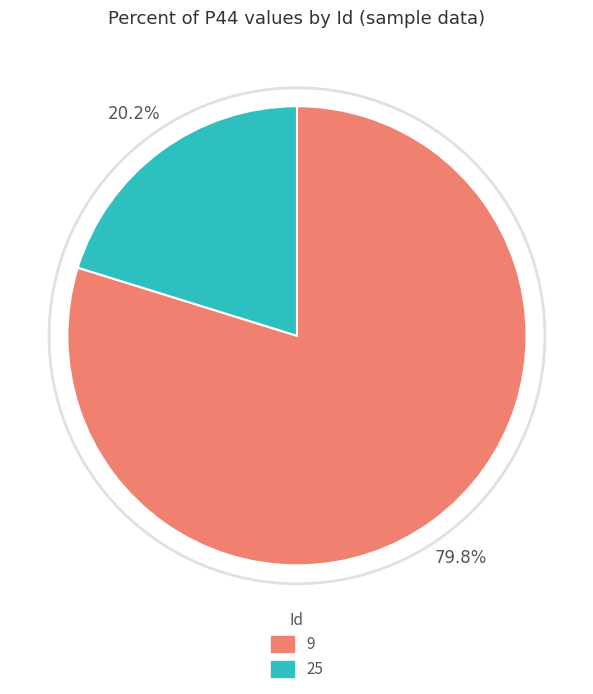

Is there any slice that represents more than half of the pie?

Yes